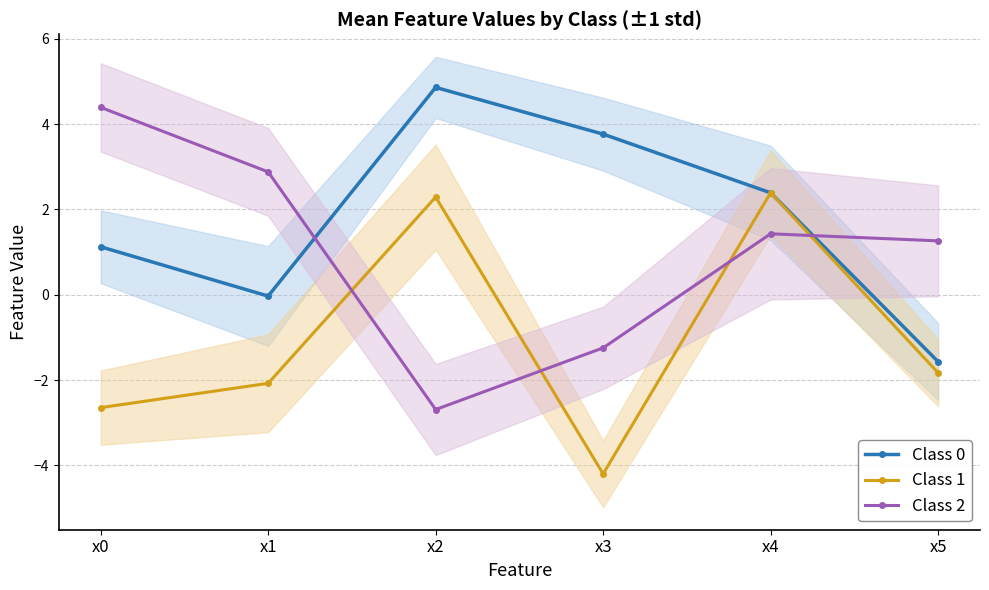

How many lines are shown in the chart?

3